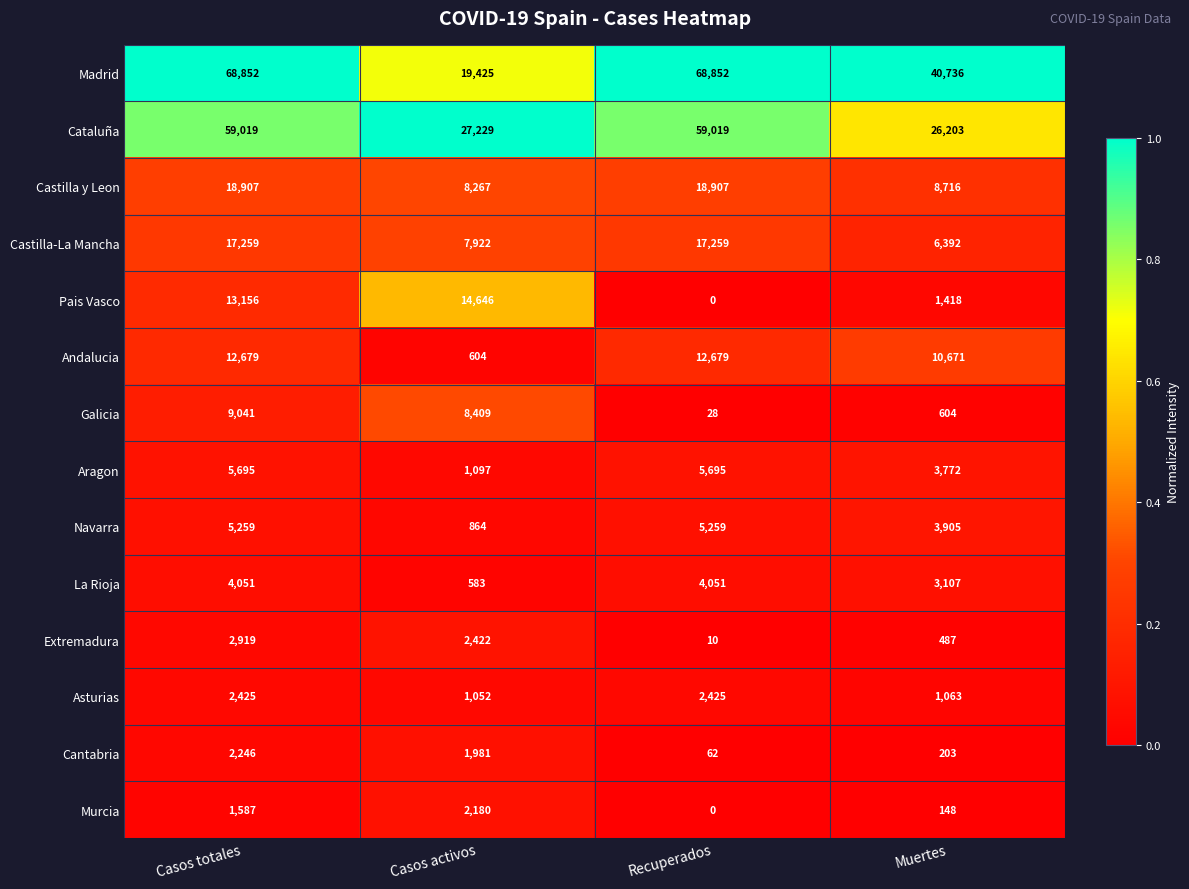

What is the difference between the second highest and second lowest values in the Cataluña series?

31790